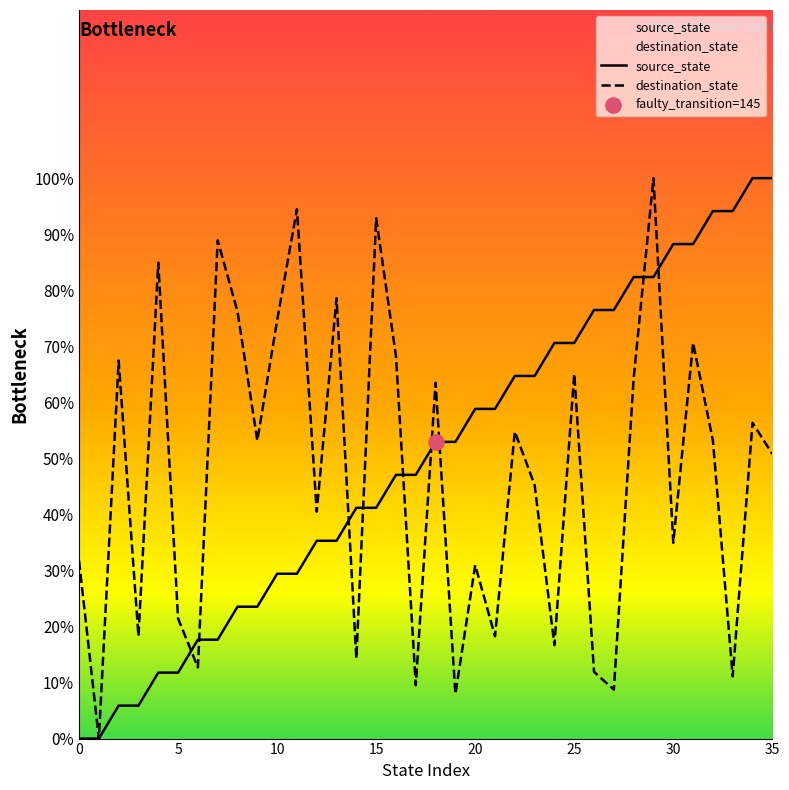

What are all the series names shown in the legend?

source_state, destination_state